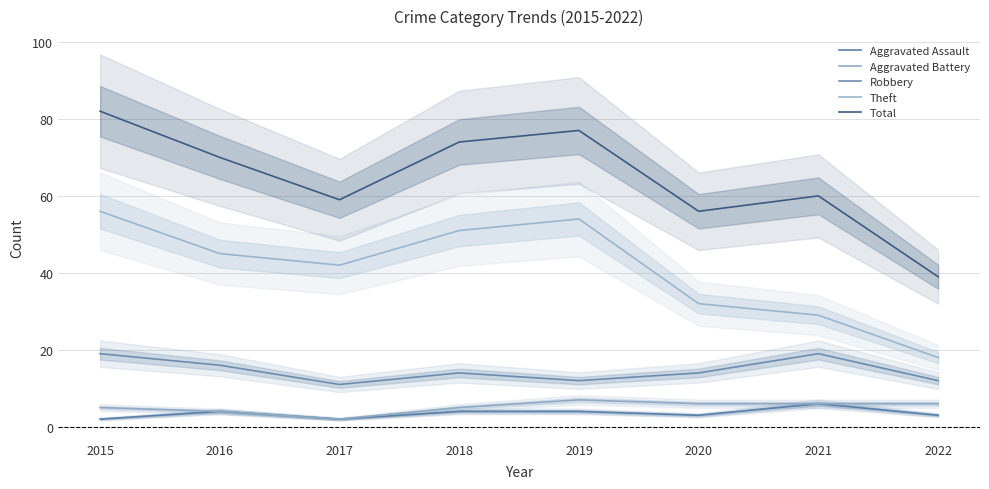

Count the number of data series in this chart.

5